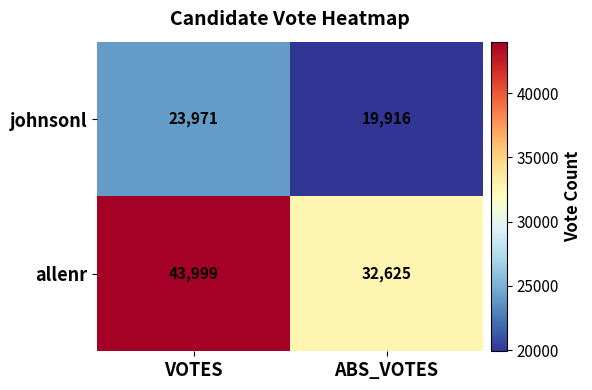

What value does the allenr series have at VOTES, to the nearest 100?

44000